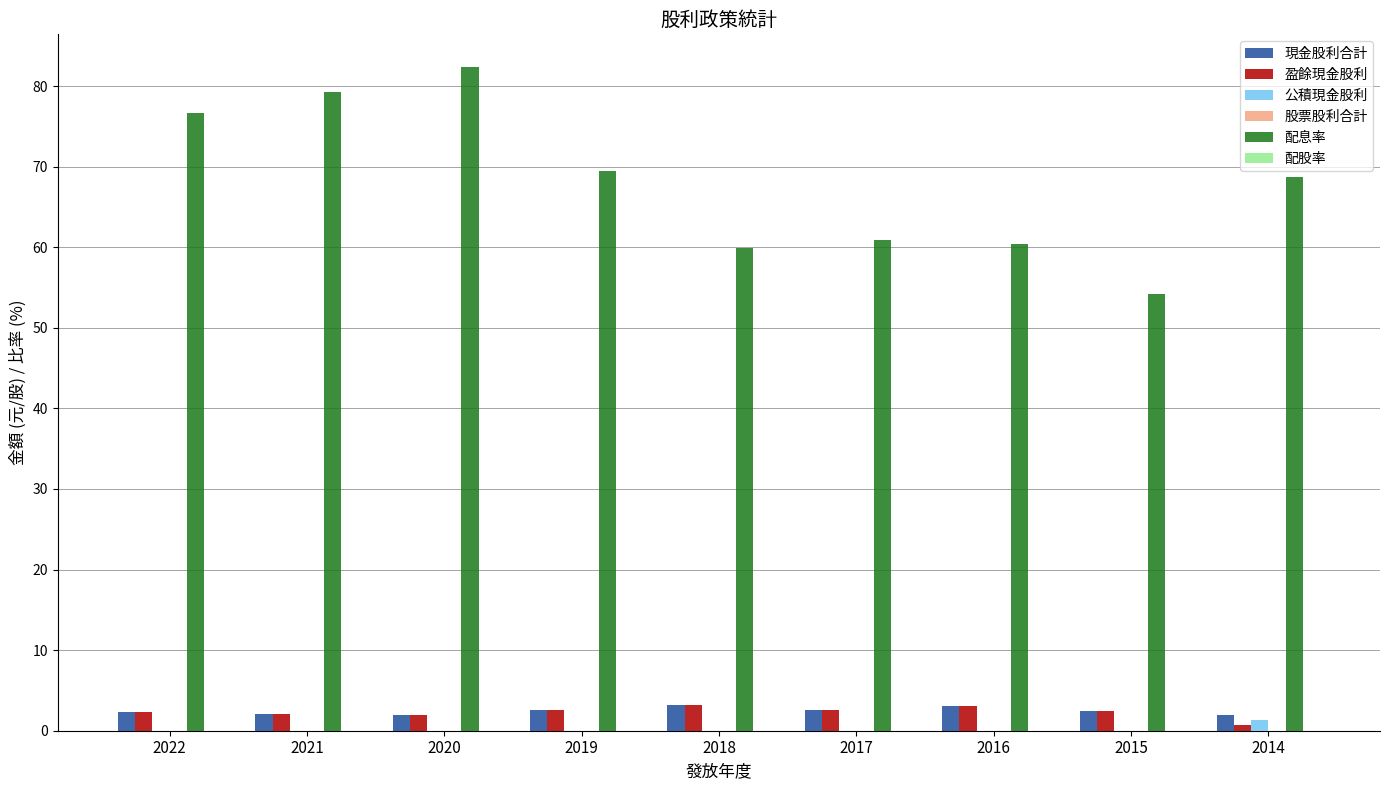

What is the approximate value of 盈餘現金股利 at 2014?

0.7